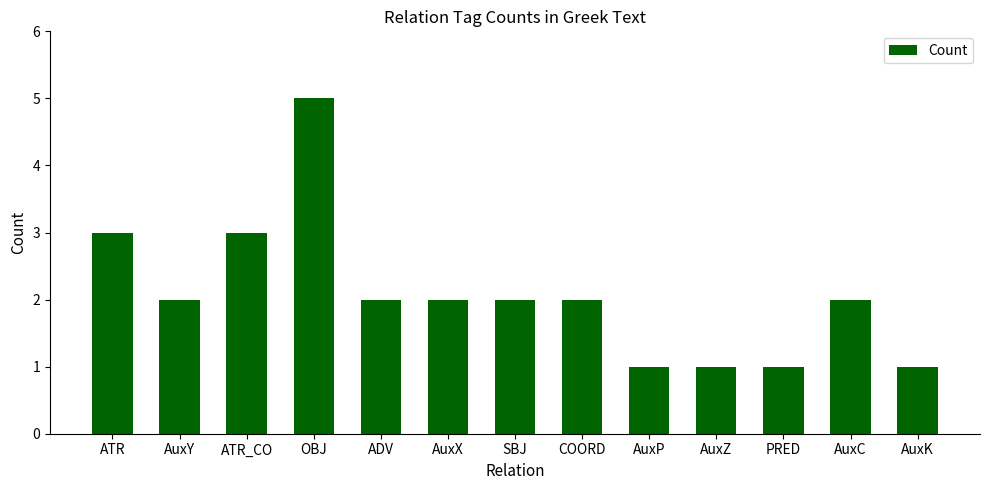

What is the difference between the maximum and minimum values?

4